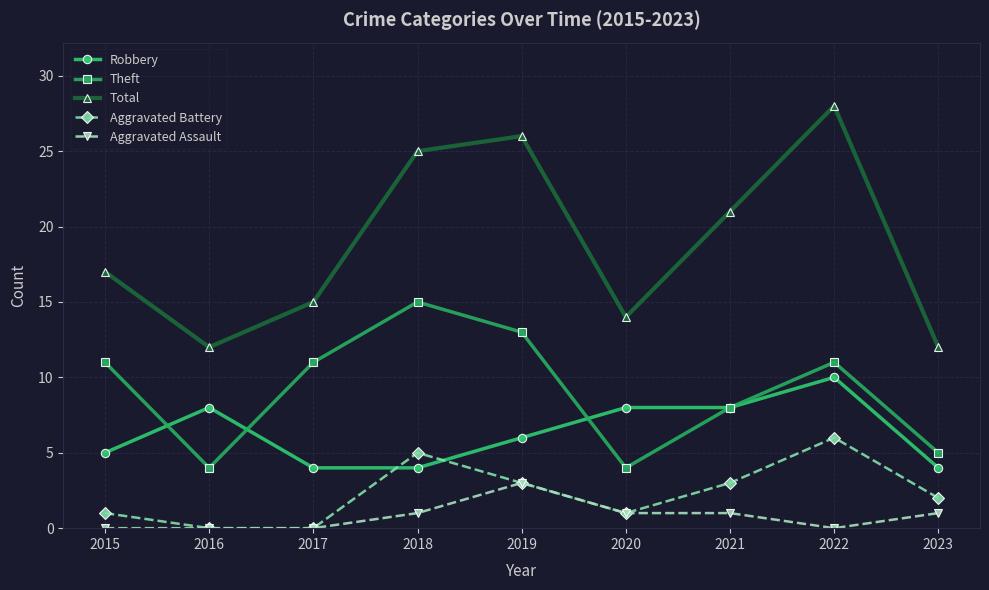

True or false: Total and Robbery intersect in this chart.

False